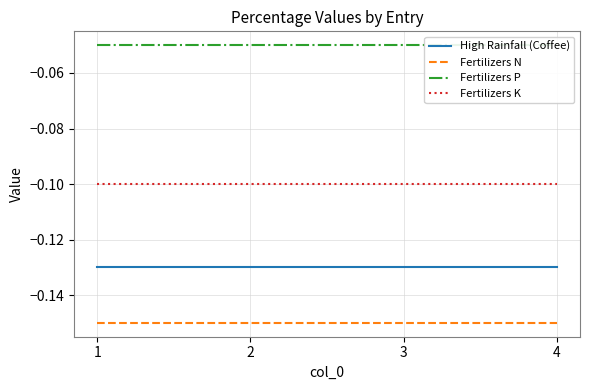

Does the chart display data point markers on the line(s)?

No